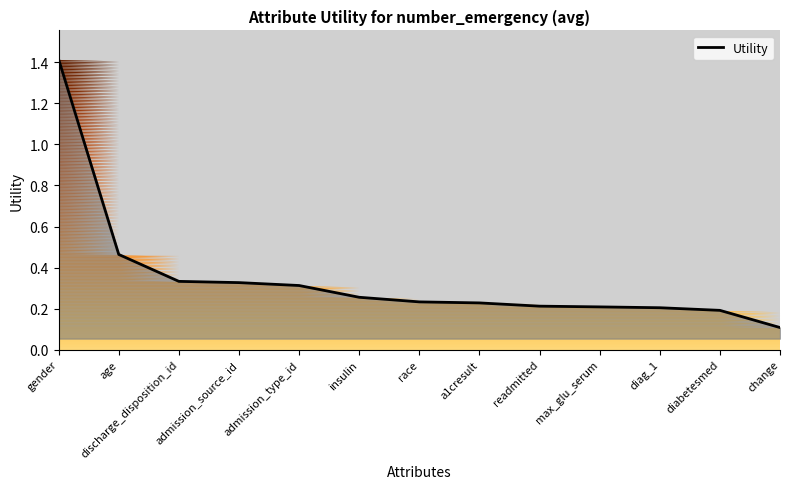

Where is the data nearest to the value 0?

change